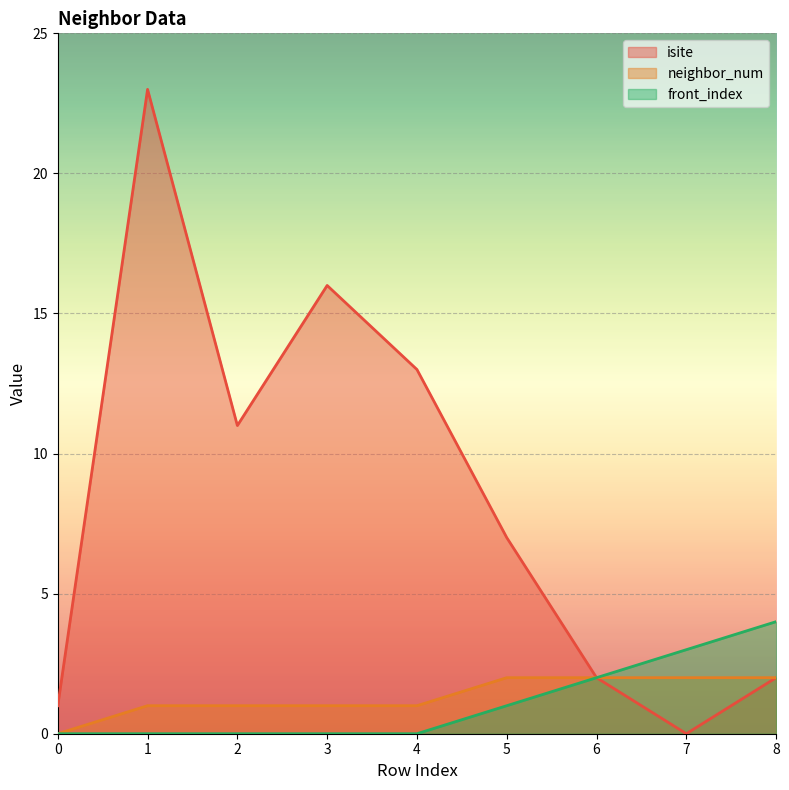

Where is the first local minimum for isite?

2